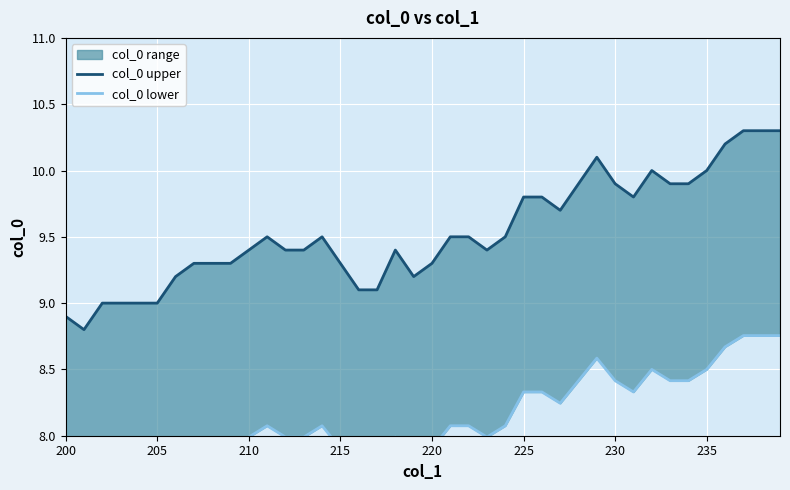

How many lines are shown in the chart?

2